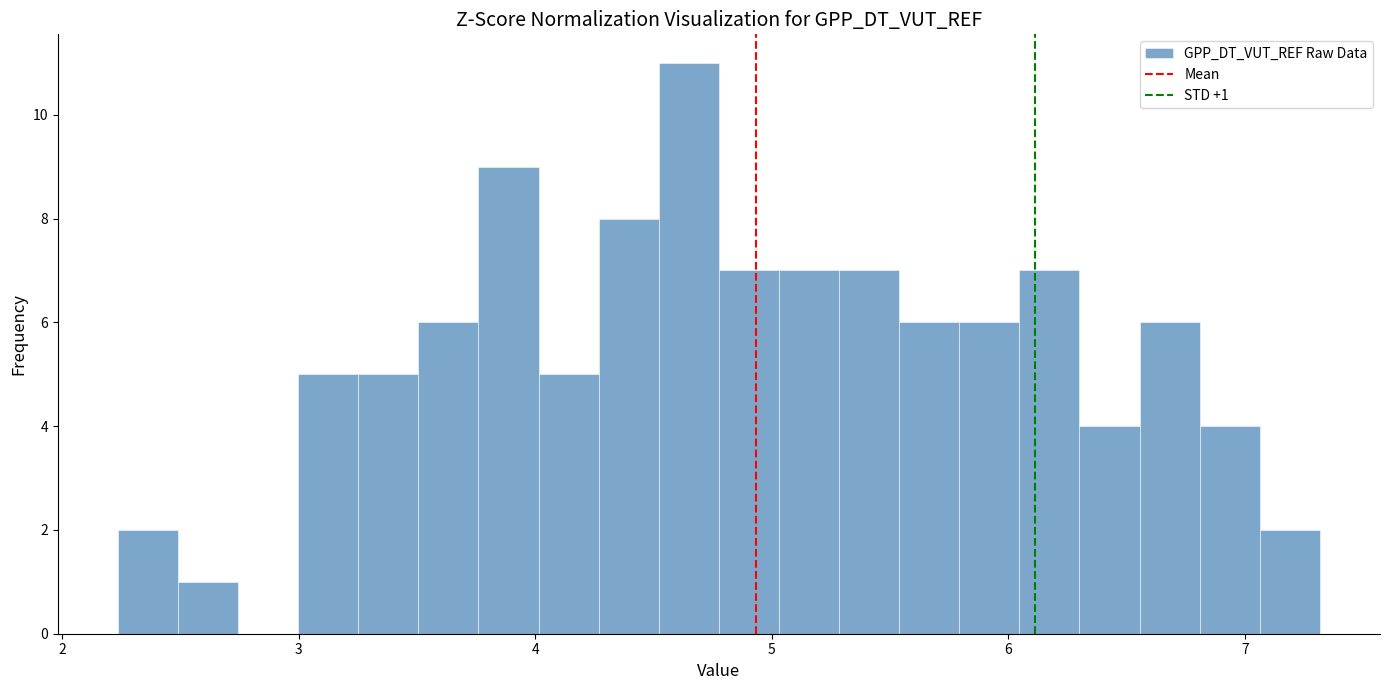

Read against the x-axis, roughly where is the centre of the tallest bar?

4.6